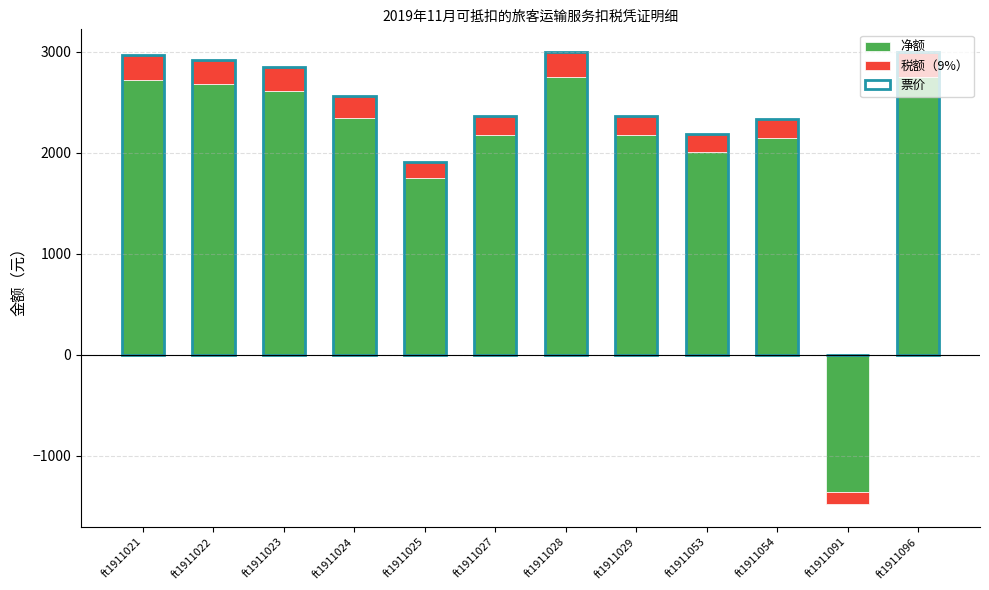

How many categories are shown in the chart?

12